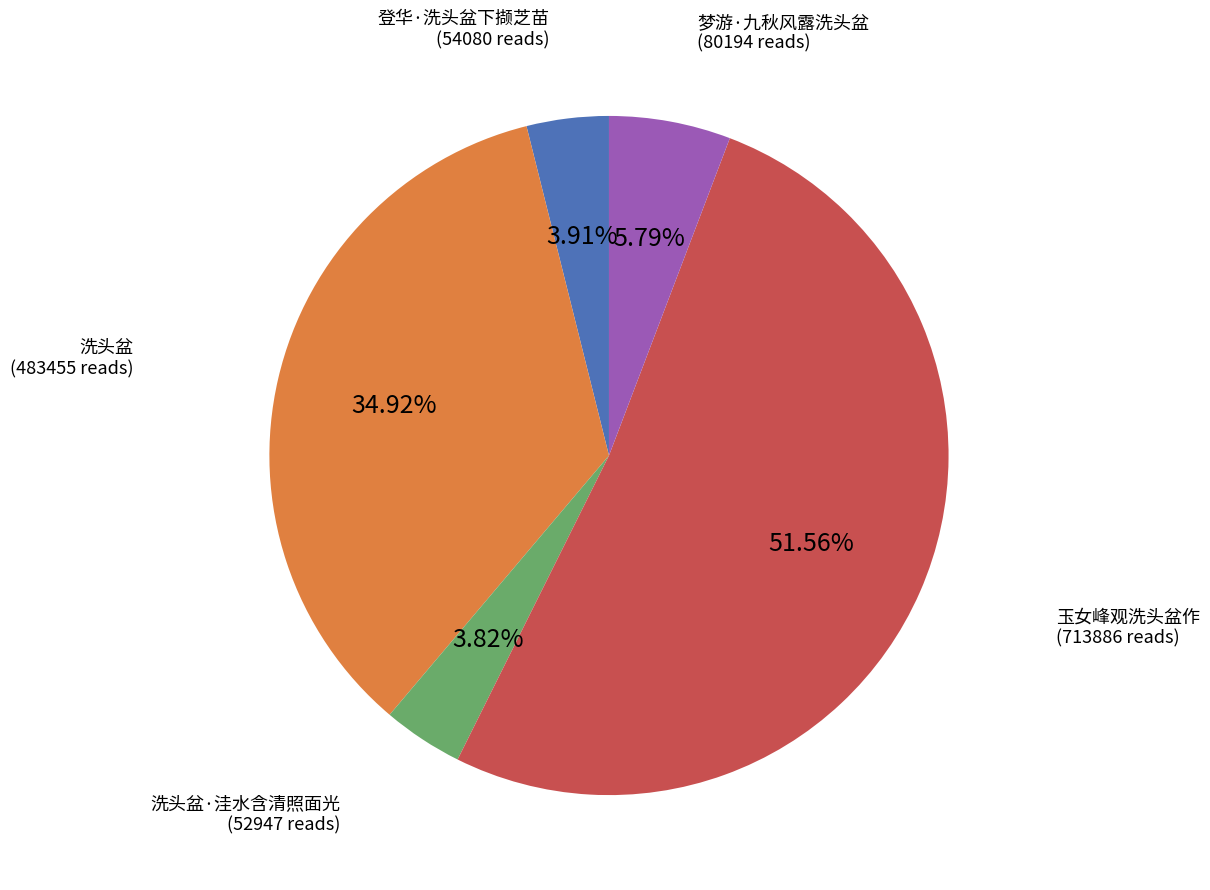

To the nearest percent, what is the difference between the 梦游·九秋风露洗头盆 and 洗头盆·洼水含清照面光 slice percentages?

2%